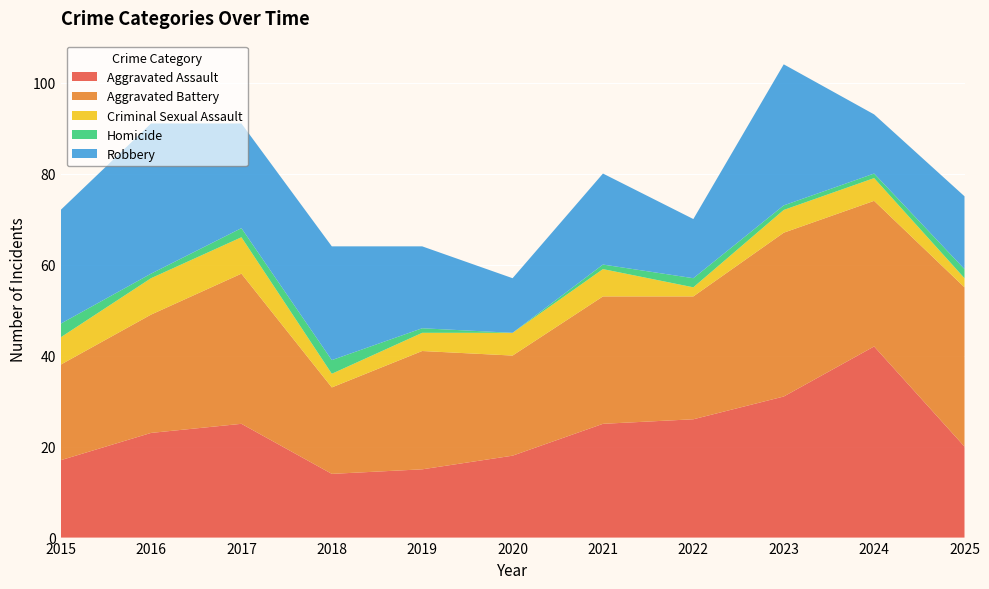

Reading left to right, extract all data points from this chart.

Aggravated Assault: 17	23	25	14	15	18	25	26	31	42	20
Aggravated Battery: 21	26	33	19	26	22	28	27	36	32	35
Criminal Sexual Assault: 6	8	8	3	4	5	6	2	5	5	2
Homicide: 3	1	2	3	1	0	1	2	1	1	2
Robbery: 25	33	23	25	18	12	20	13	31	13	16